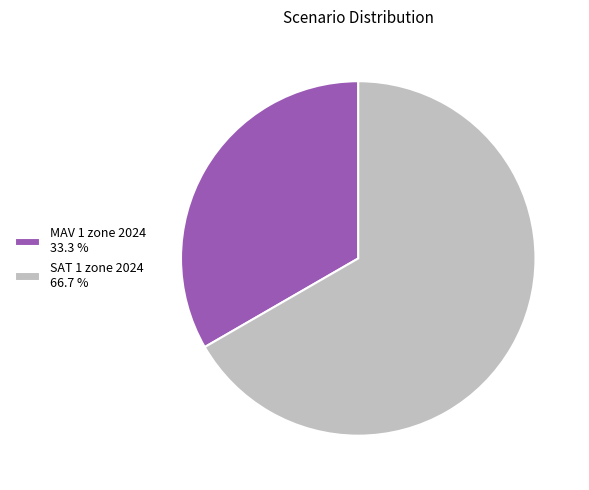

How many segments does this pie chart have?

2